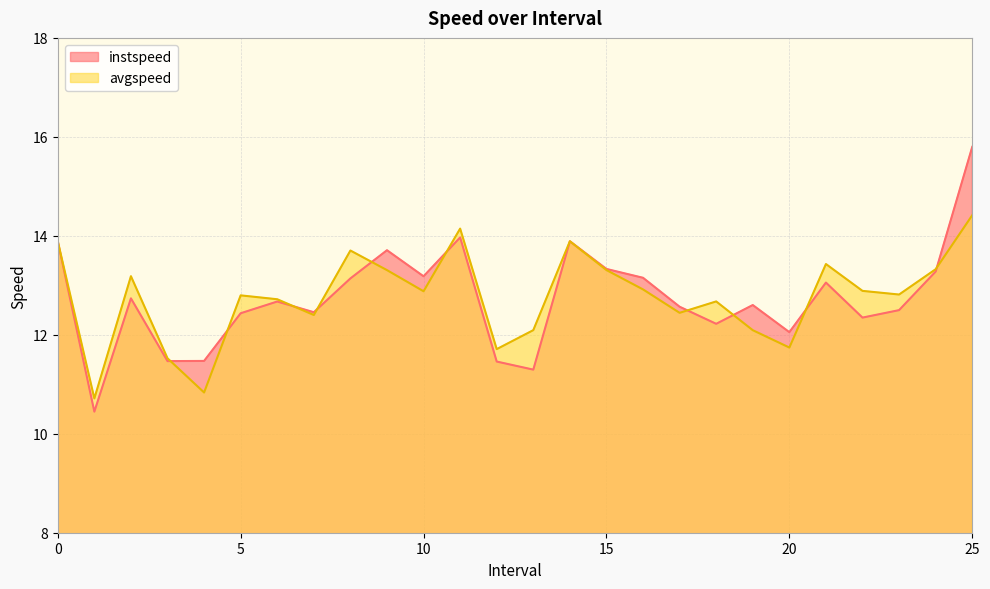

Reading left to right, list all the values displayed in this chart.

instspeed: 13.9	10.4	12.7	11.5	11.5	12.4	12.7	12.5	13.1	13.7	13.2	14.0	11.5	11.3	13.9	13.3	13.2	12.6	12.2	12.6	12.1	13.1	12.3	12.5	13.3	15.8
avgspeed: 13.9	10.7	13.2	11.5	10.8	12.8	12.7	12.4	13.7	13.3	12.9	14.1	11.7	12.1	13.9	13.3	12.9	12.4	12.7	12.1	11.7	13.4	12.9	12.8	13.3	14.4